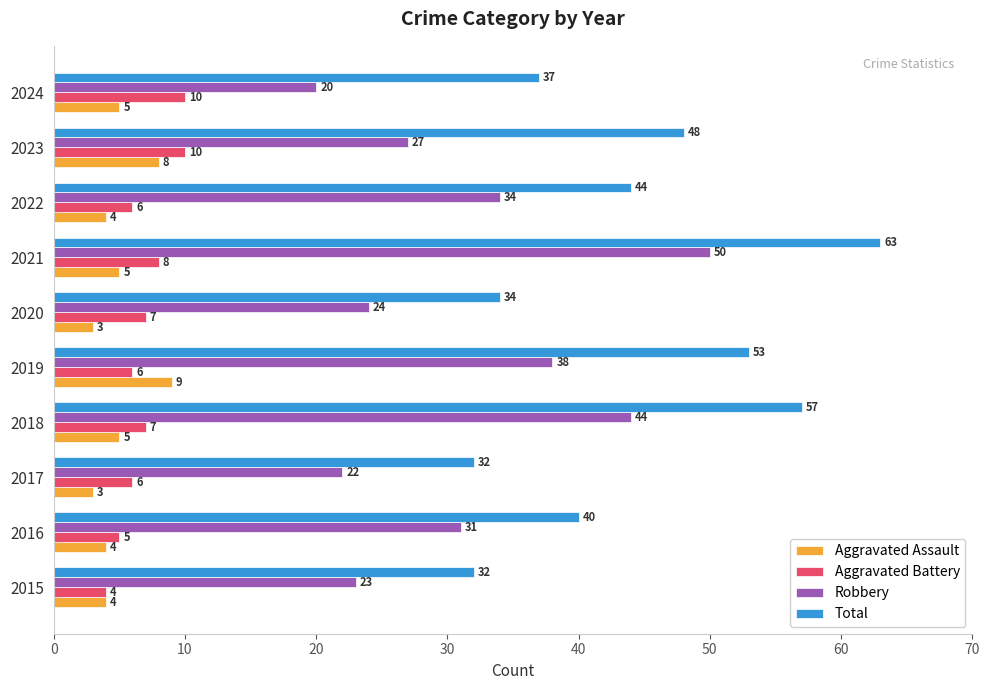

What is the difference between the maximum and minimum values in the Aggravated Assault series?

6